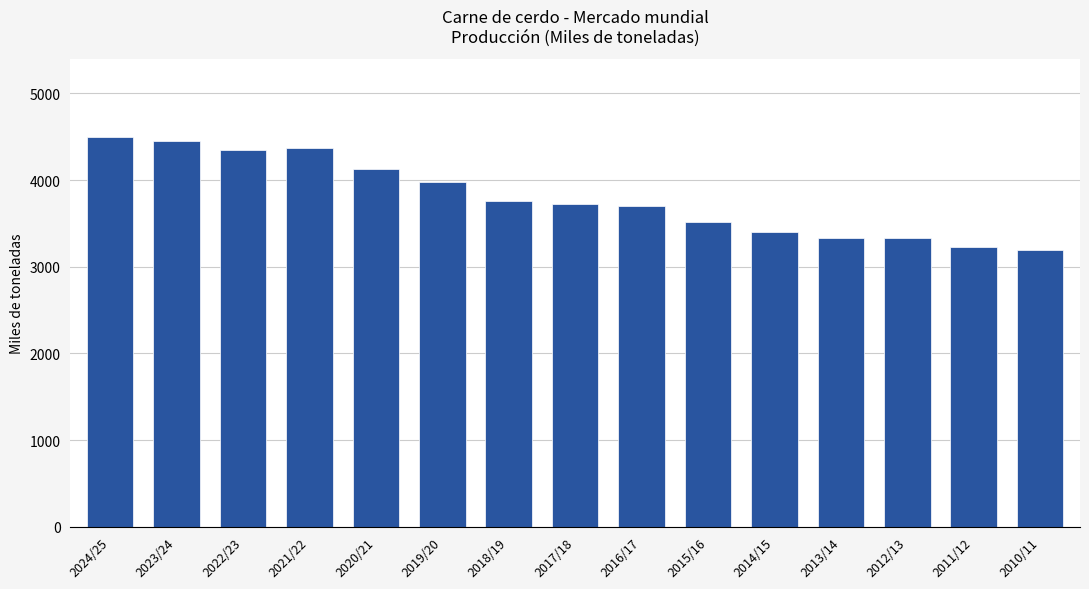

What is the ratio of the value at 2017/18 to the value at 2011/12?

1.2